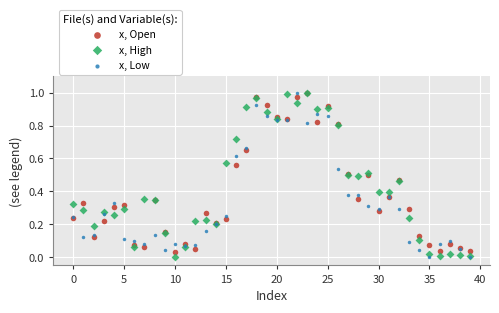

What are all the series names shown in the legend?

x, Open, x, High, x, Low